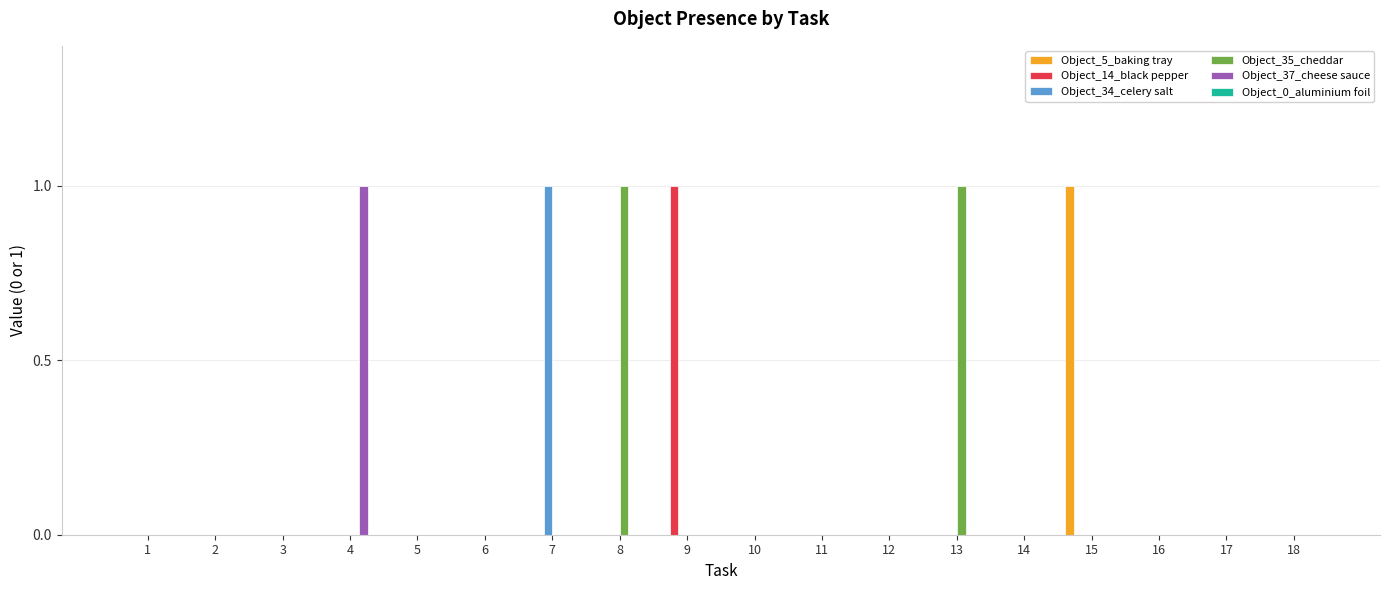

Does the chart contain stacked bars?

No